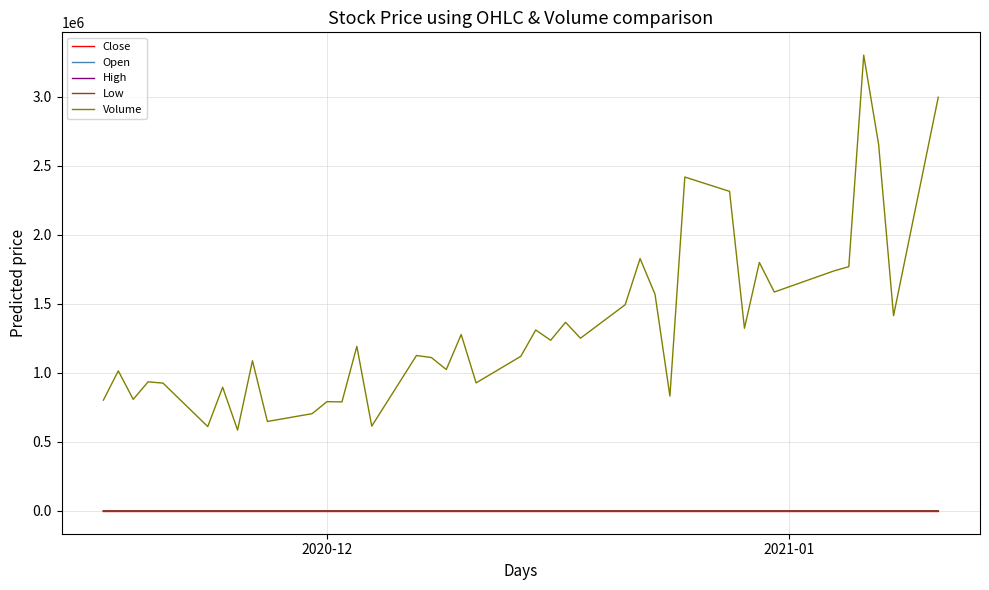

True or false: High and Volume cross at least once.

False